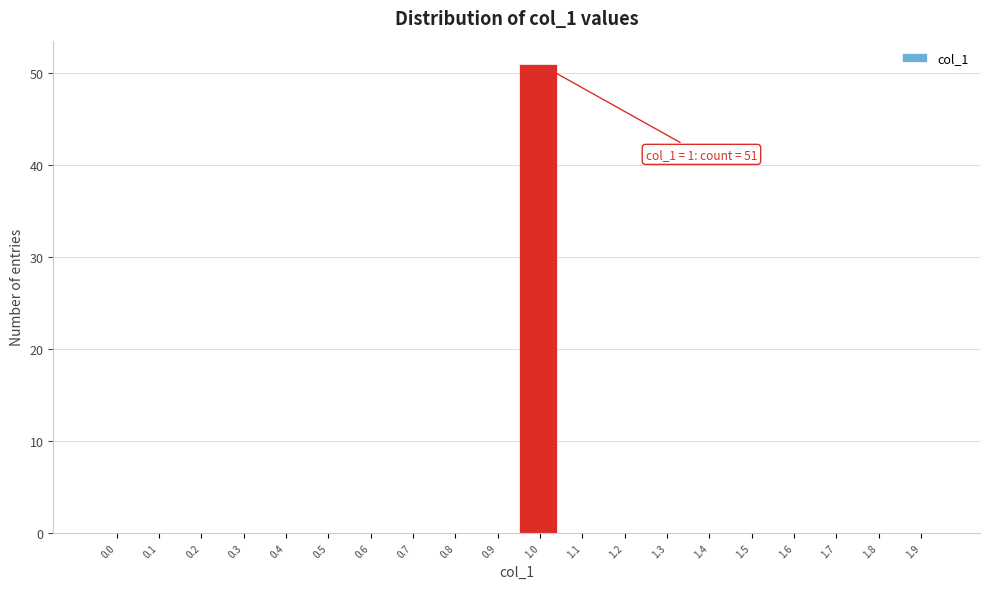

Reading left to right, list all the values displayed in this chart.

0.0=0	0.1=0	0.2=0	0.3=0	0.4=0	0.5=0	0.6=0	0.7=0	0.8=0	0.9=0	1.0=51	1.1=0	1.2=0	1.3=0	1.4=0	1.5=0	1.6=0	1.7=0	1.8=0	1.9=0